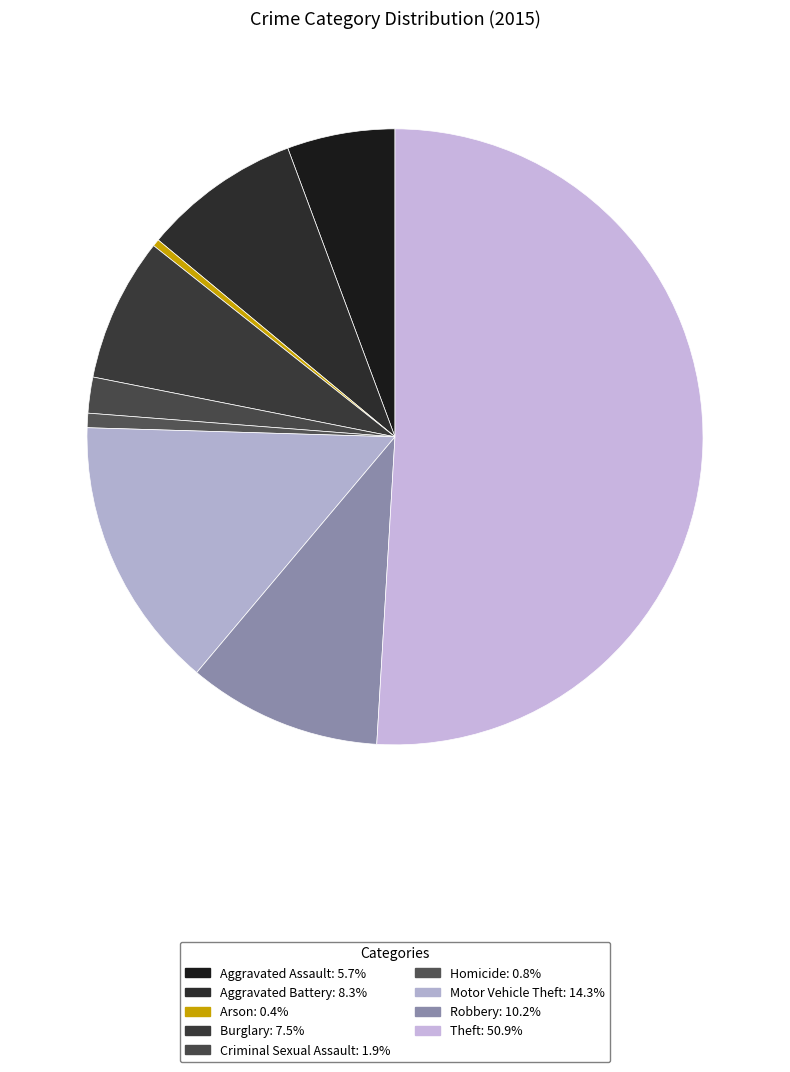

To the nearest percent, what is the average slice percentage?

11%